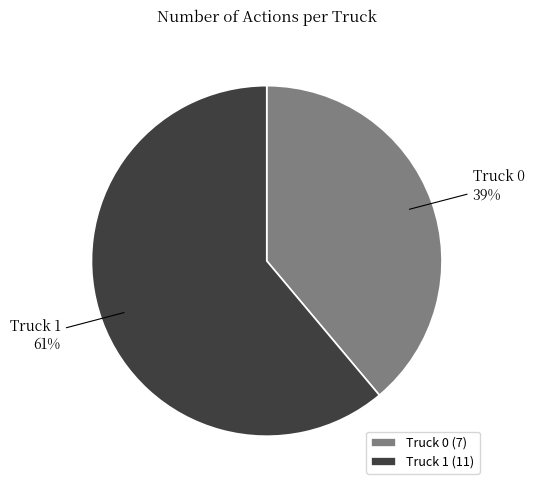

How many slices are in this pie chart?

2